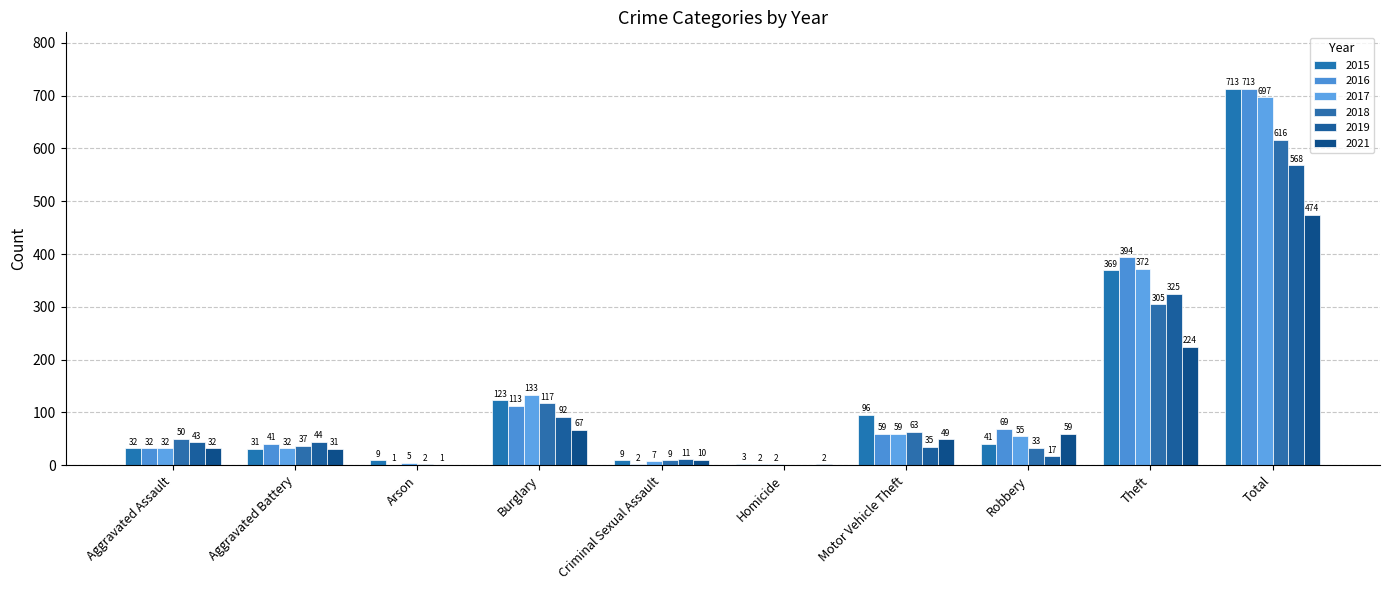

At how many categories does at least one series exceed 440?

1